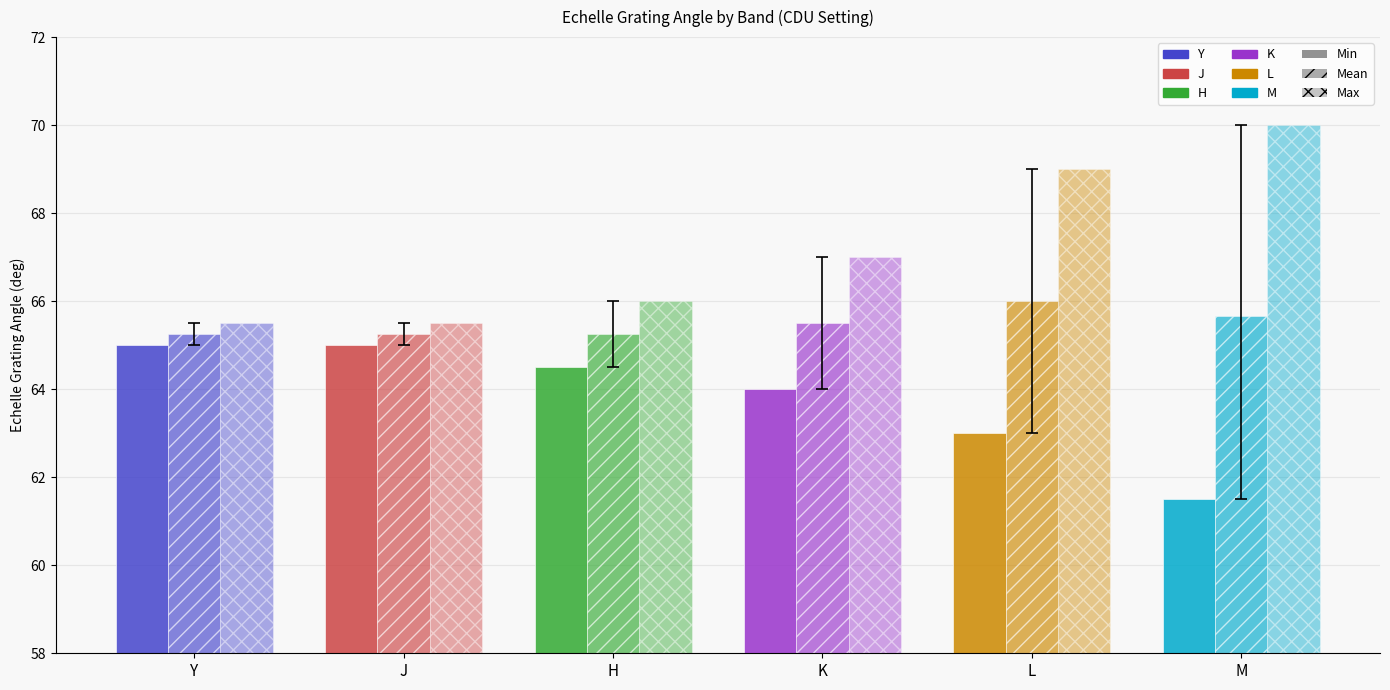

Does the chart contain stacked bars?

No